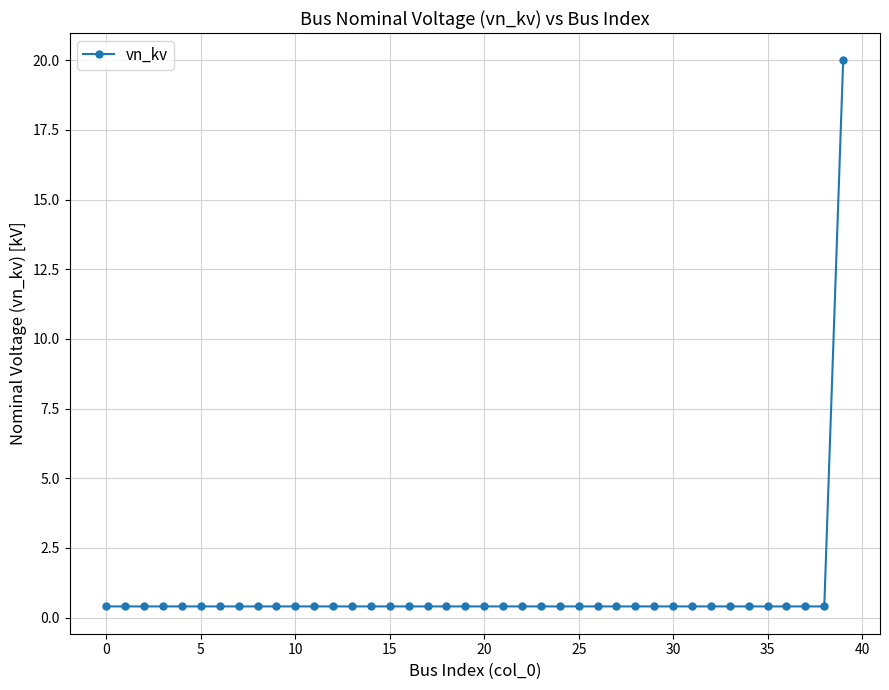

What is the average value?

0.9